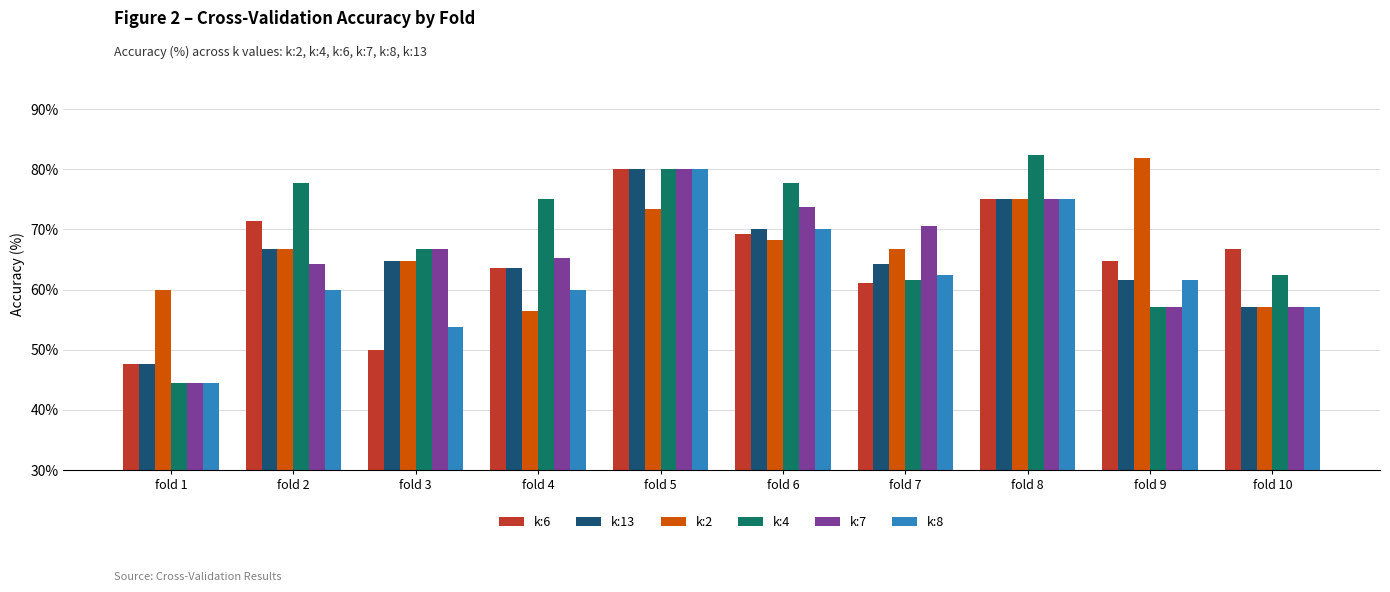

What is the smallest value displayed?

44.4